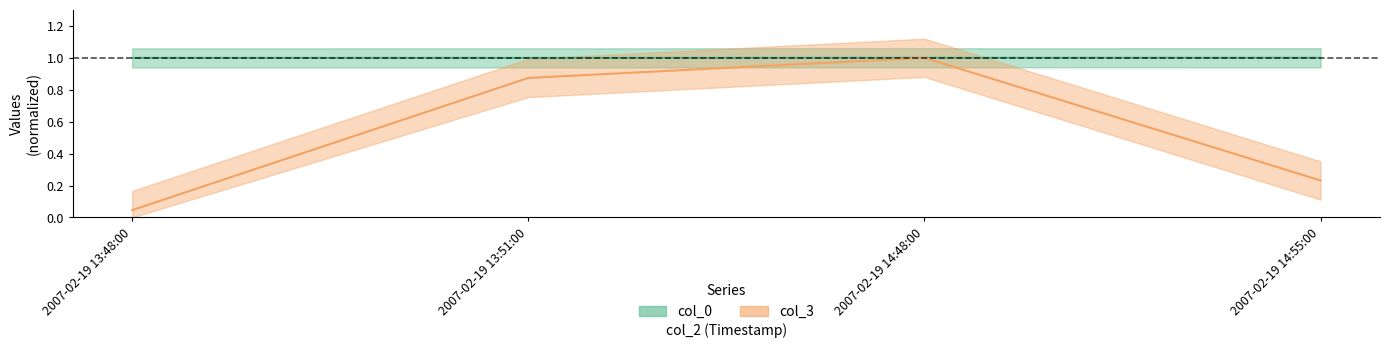

What are all the series names shown in the legend?

col_0, col_3